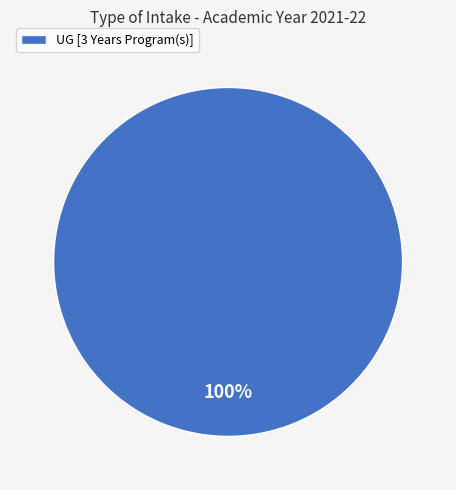

True or false: UG [3 Years Program(s)] accounts for 100% of the total.

True